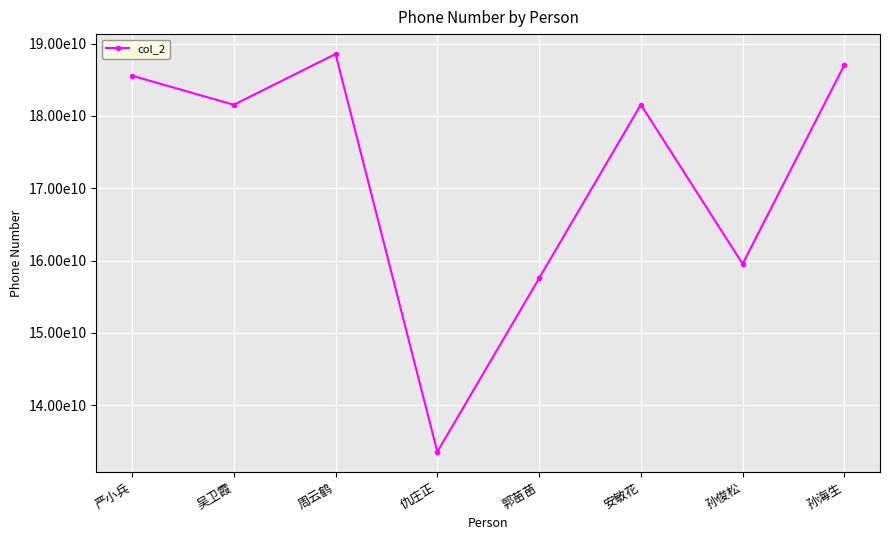

What is the label of the 5th point from the left?

郭苗苗